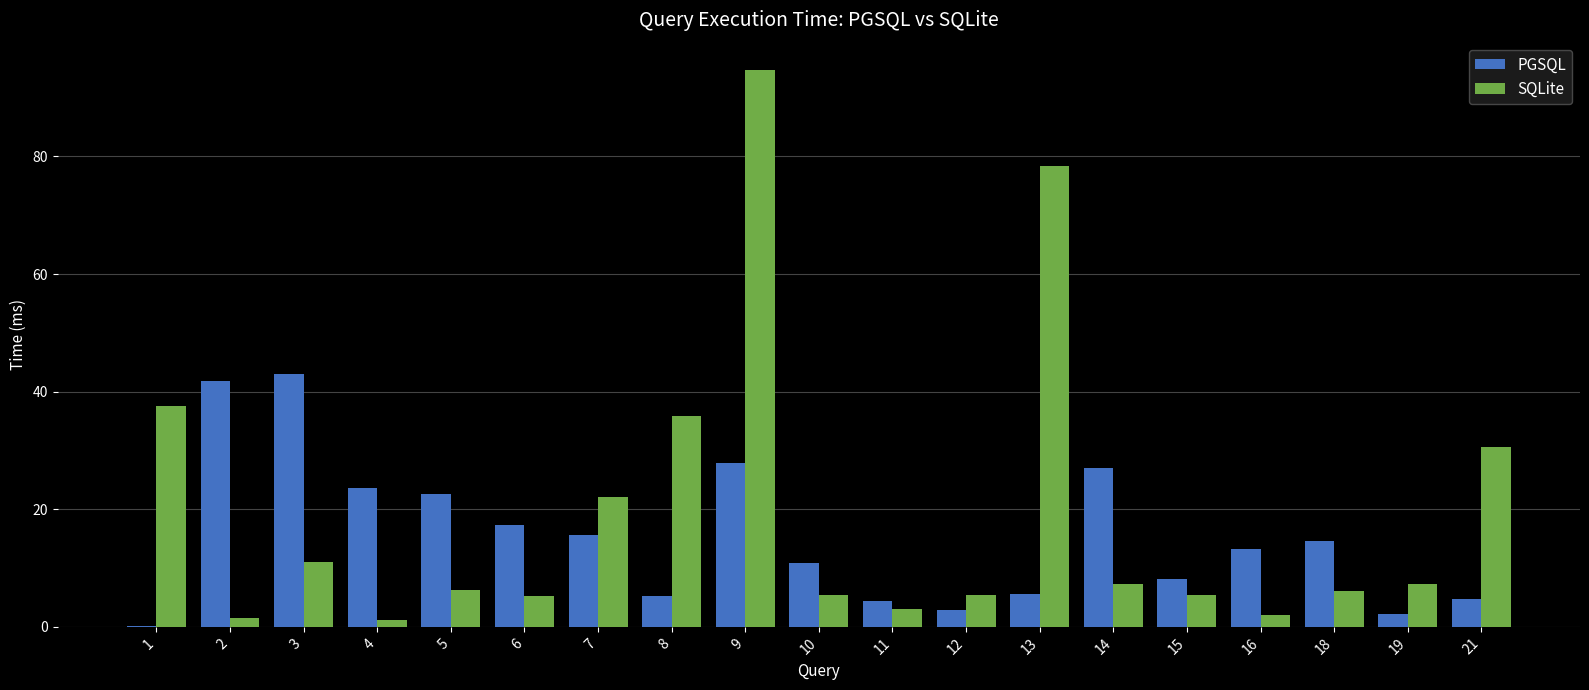

What is the sum of the PGSQL values at 6 and 5?

40.0